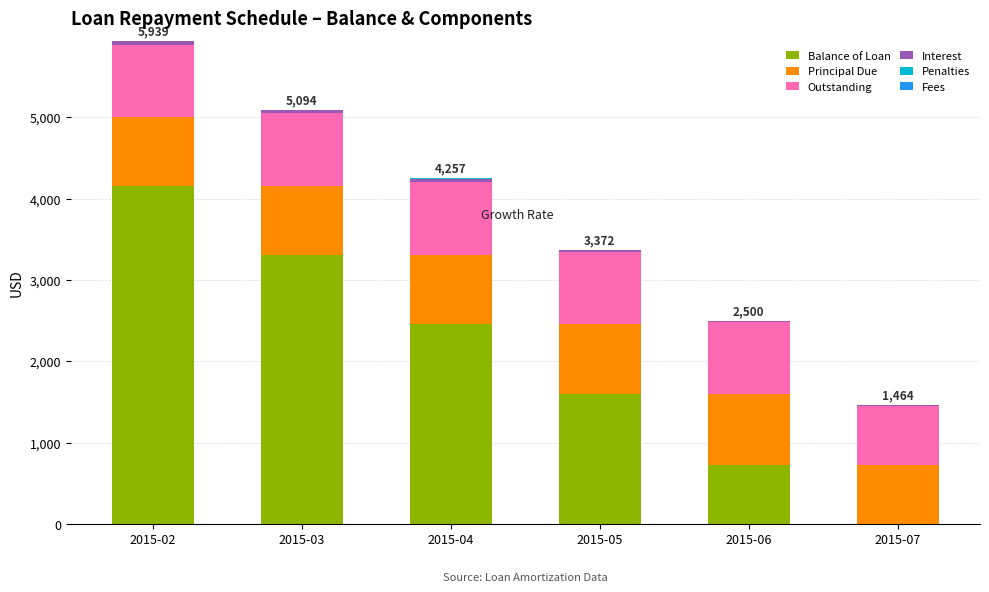

What is the maximum value for Balance of Loan?

4163.3